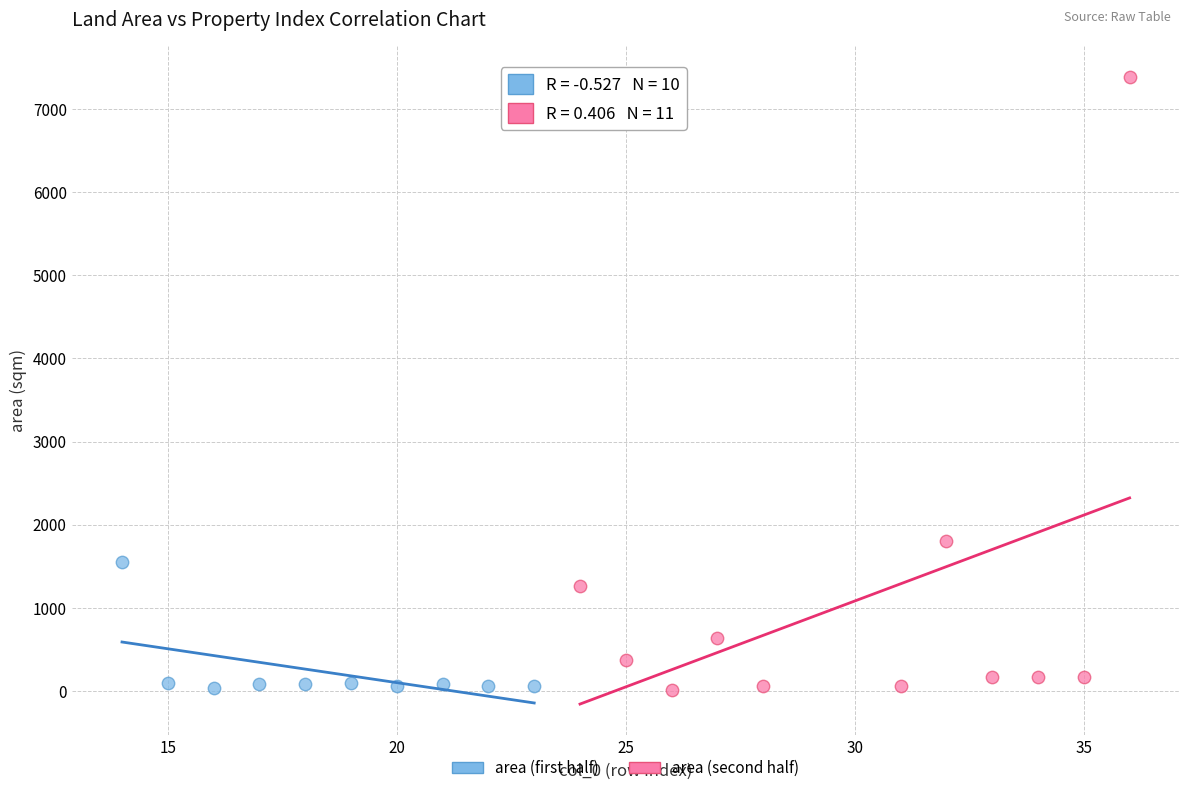

Which series contains the highest Y value?

area (second half)